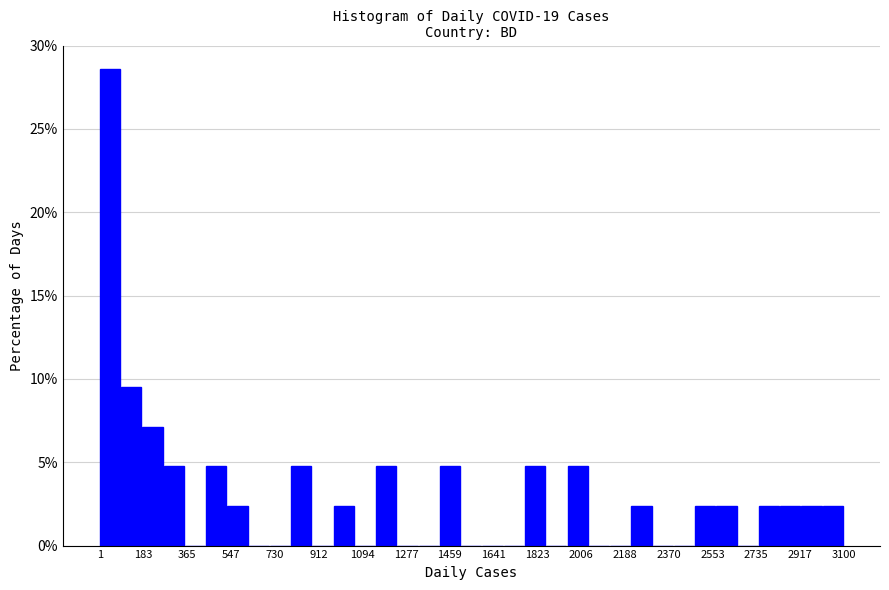

Reading left to right, transcribe this chart: for each bar, give the range it covers on the x-axis and its height. Neither the bar edges nor the heights are printed on the chart, so give them approximately, as read against the axes.

0 to 80: 28.5
80 to 180: 9.5
180 to 260: 7.0
260 to 360: 5.0
360 to 440: 0
440 to 540: 5.0
540 to 620: 2.5
620 to 700: 0
700 to 800: 0
800 to 880: 5.0
880 to 980: 0
980 to 1060: 2.5
1060 to 1160: 0
1160 to 1240: 5.0
1240 to 1320: 0
1320 to 1420: 0
1420 to 1500: 5.0
1500 to 1600: 0
1600 to 1680: 0
1680 to 1780: 0
1780 to 1860: 5.0
1860 to 1940: 0
1940 to 2040: 5.0
2040 to 2120: 0
2120 to 2220: 0
2220 to 2300: 2.5
2300 to 2400: 0
2400 to 2480: 0
2480 to 2560: 2.5
2560 to 2660: 2.5
2660 to 2740: 0
2740 to 2840: 2.5
2840 to 2920: 2.5
2920 to 3020: 2.5
3020 to 3100: 2.5